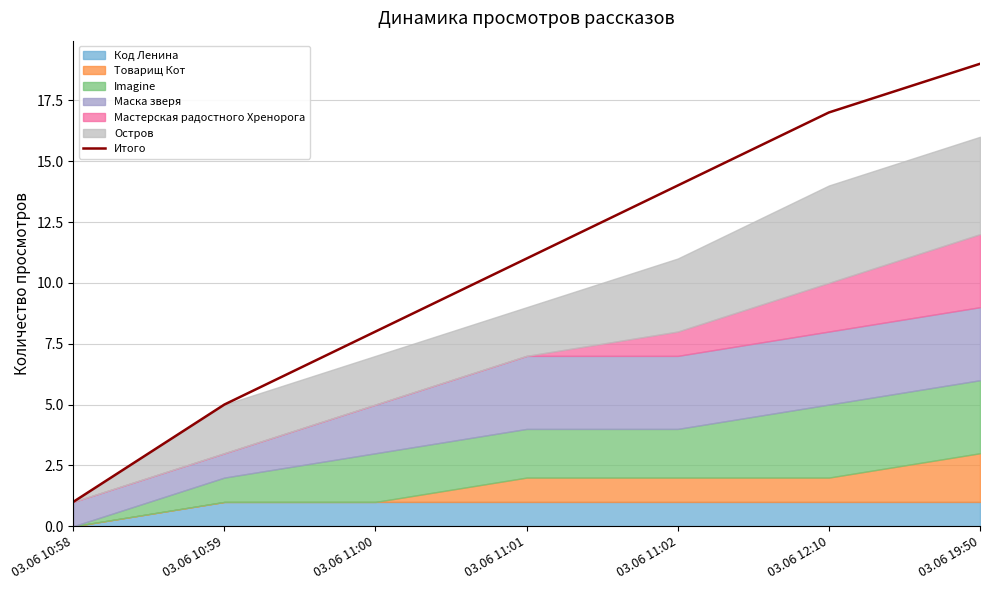

Reading left to right, extract all data points from this chart.

1	5	8	11	14	17	19